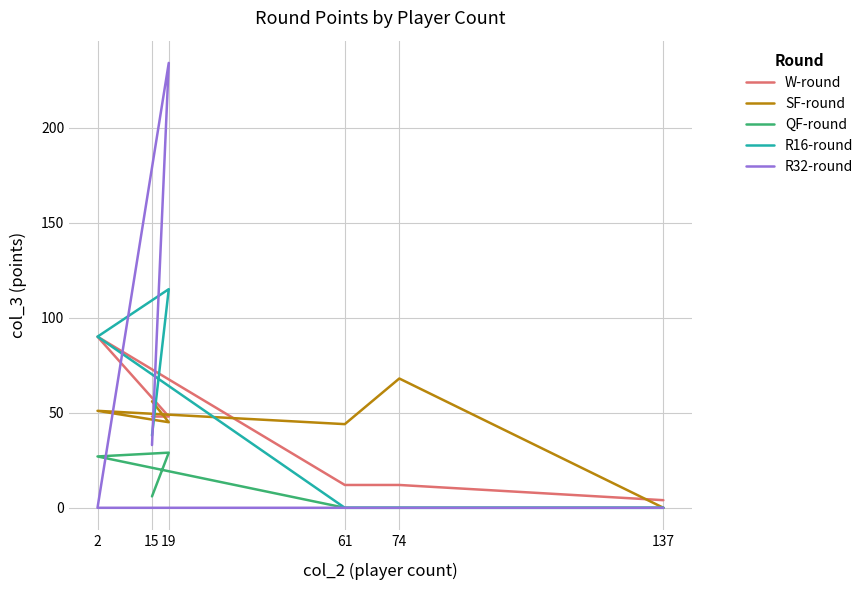

Read the W-round value at 61, to the nearest 5.

10